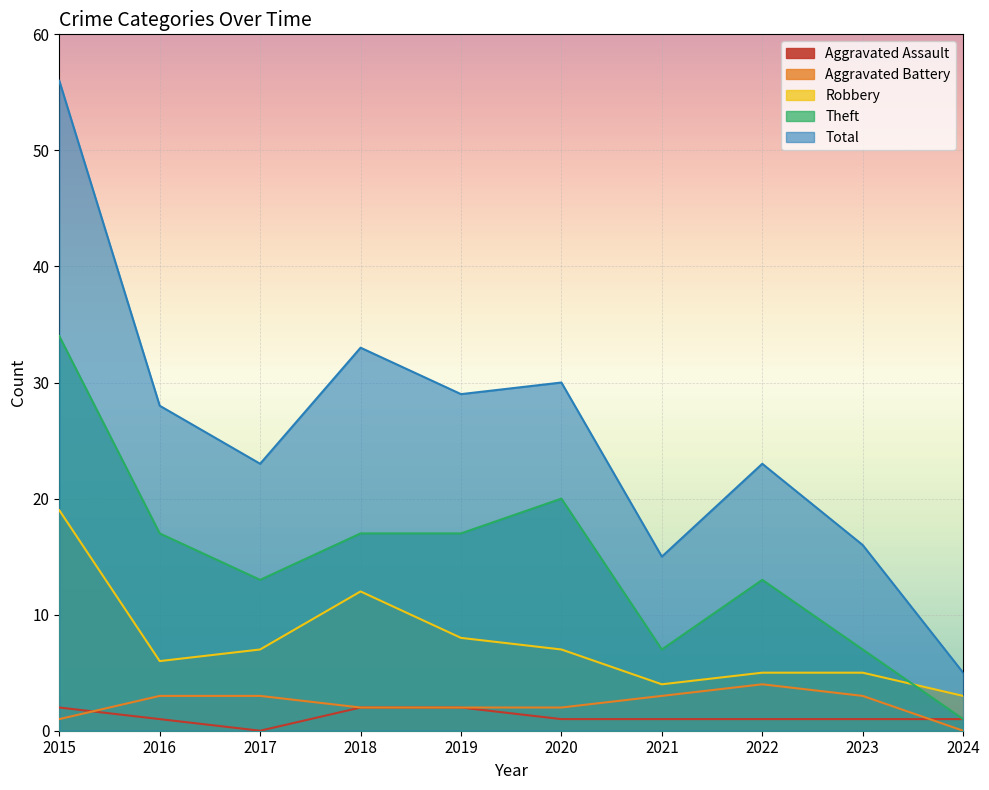

Which series has the largest range (max minus min)?

Total